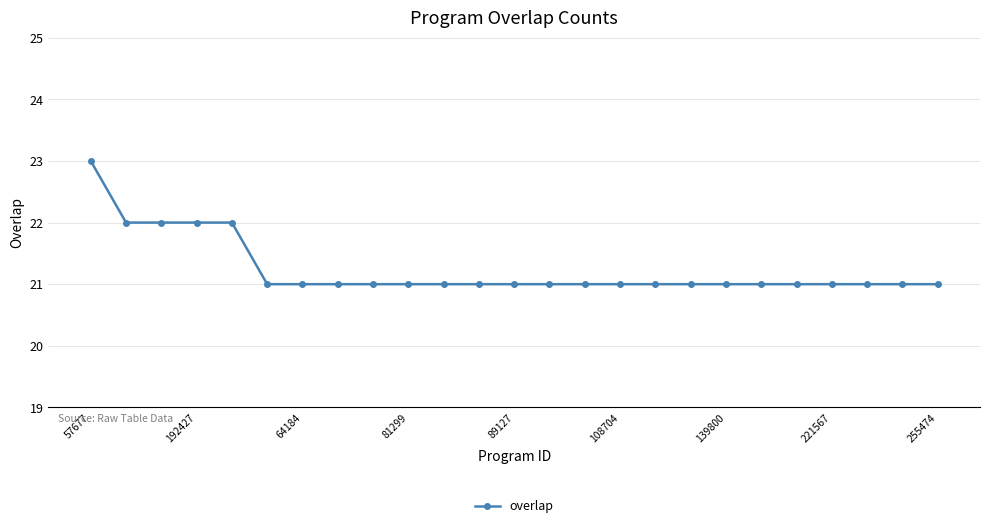

What is the value of the 24th point from the left?

21